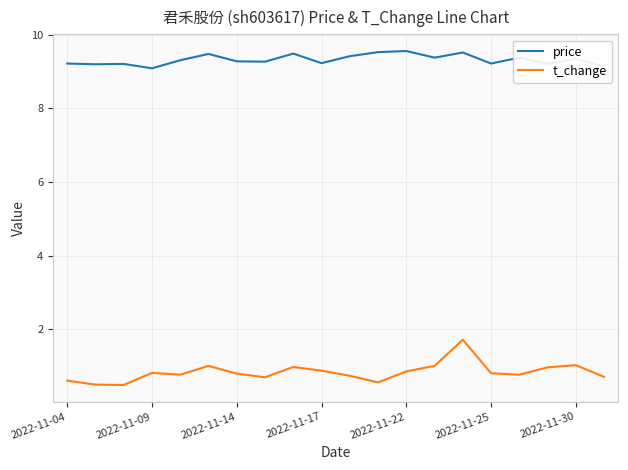

What is the highest value of the price series?

9.6